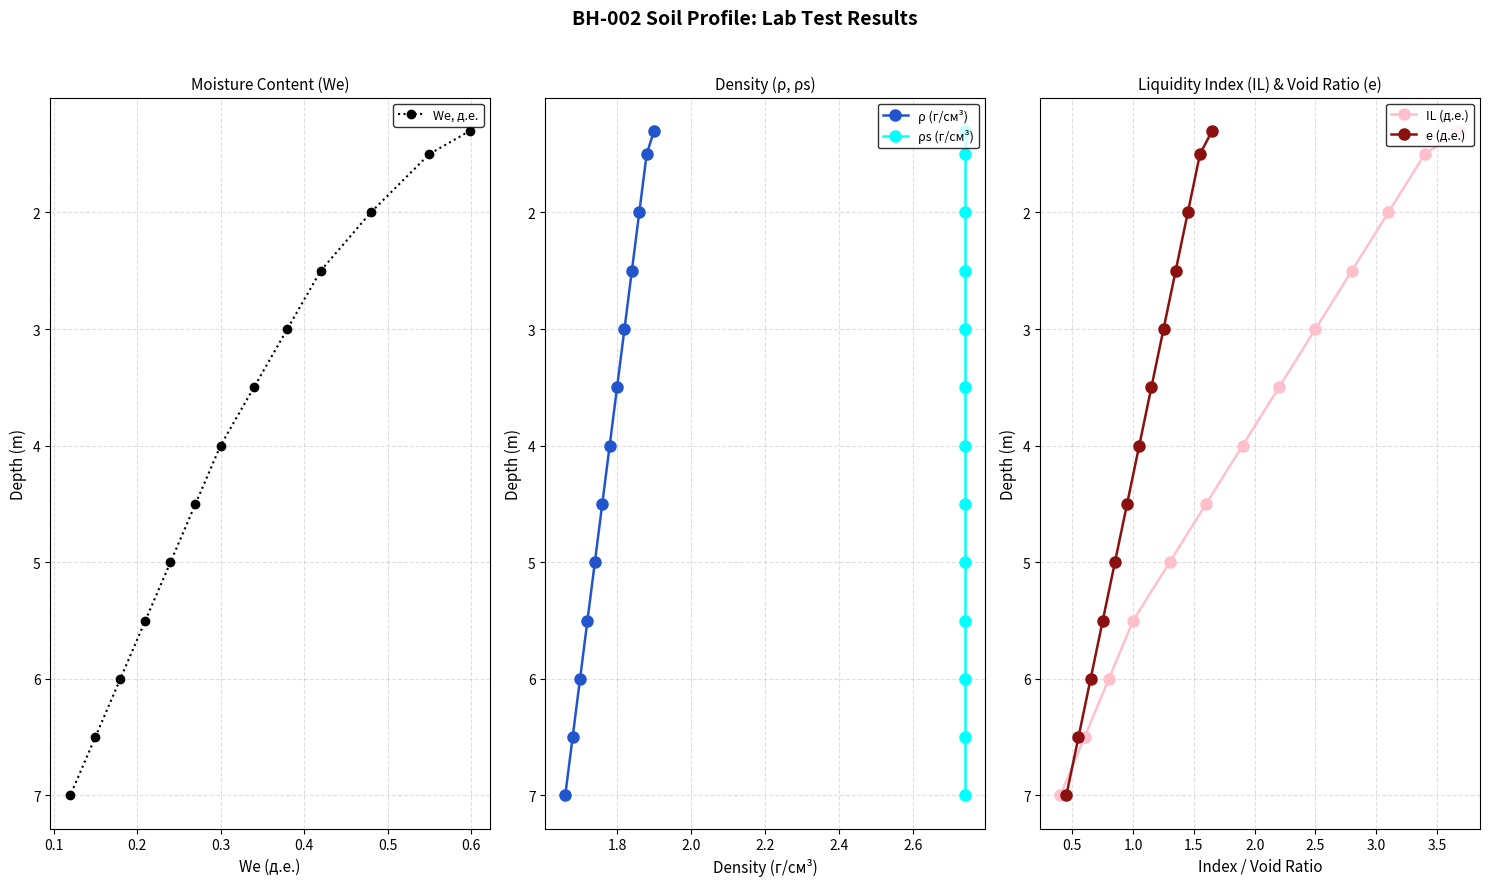

True or false: IL (д.е.) and We, д.е. intersect in this chart.

False